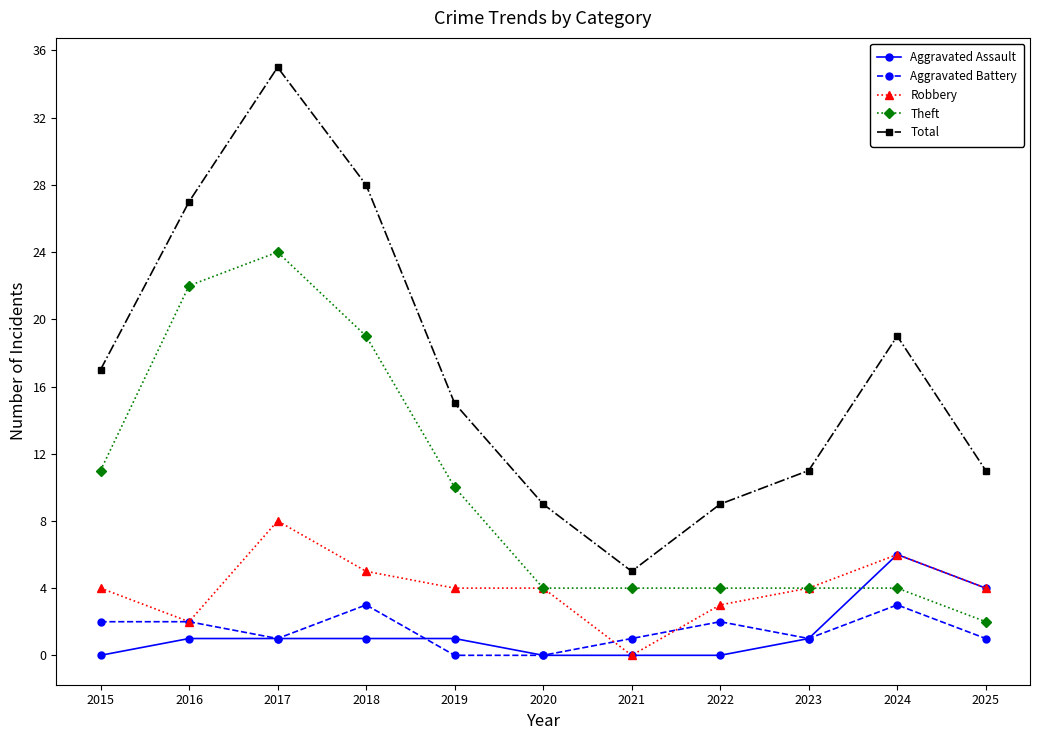

At which label does Theft reach its minimum?

2025